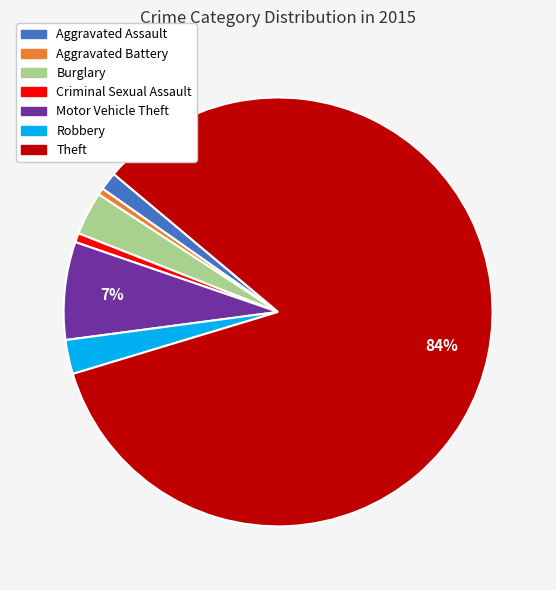

To the nearest percent, what is the average slice percentage?

14%